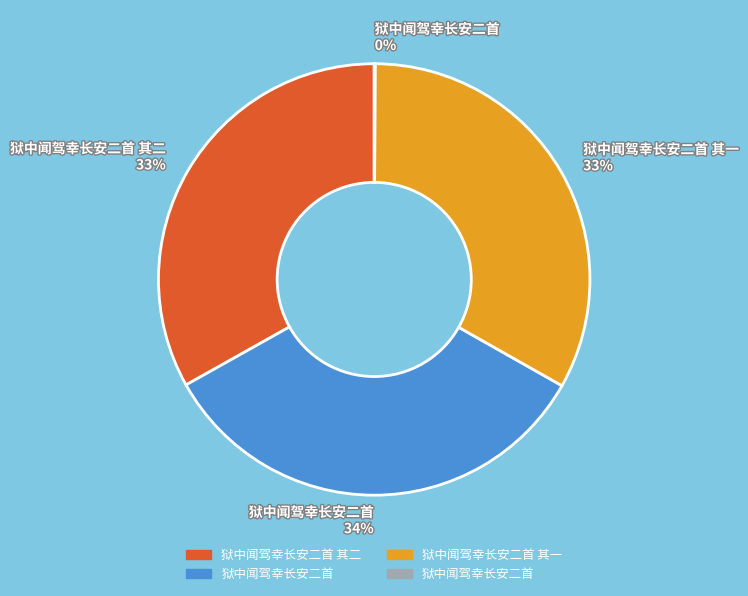

Is there any slice that represents more than half of the pie?

No